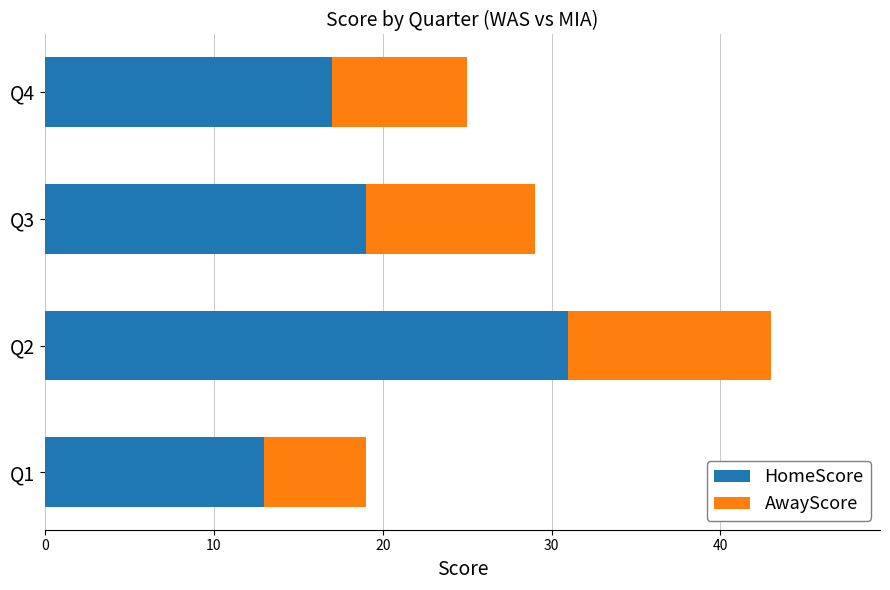

What is the average value of the HomeScore series?

20